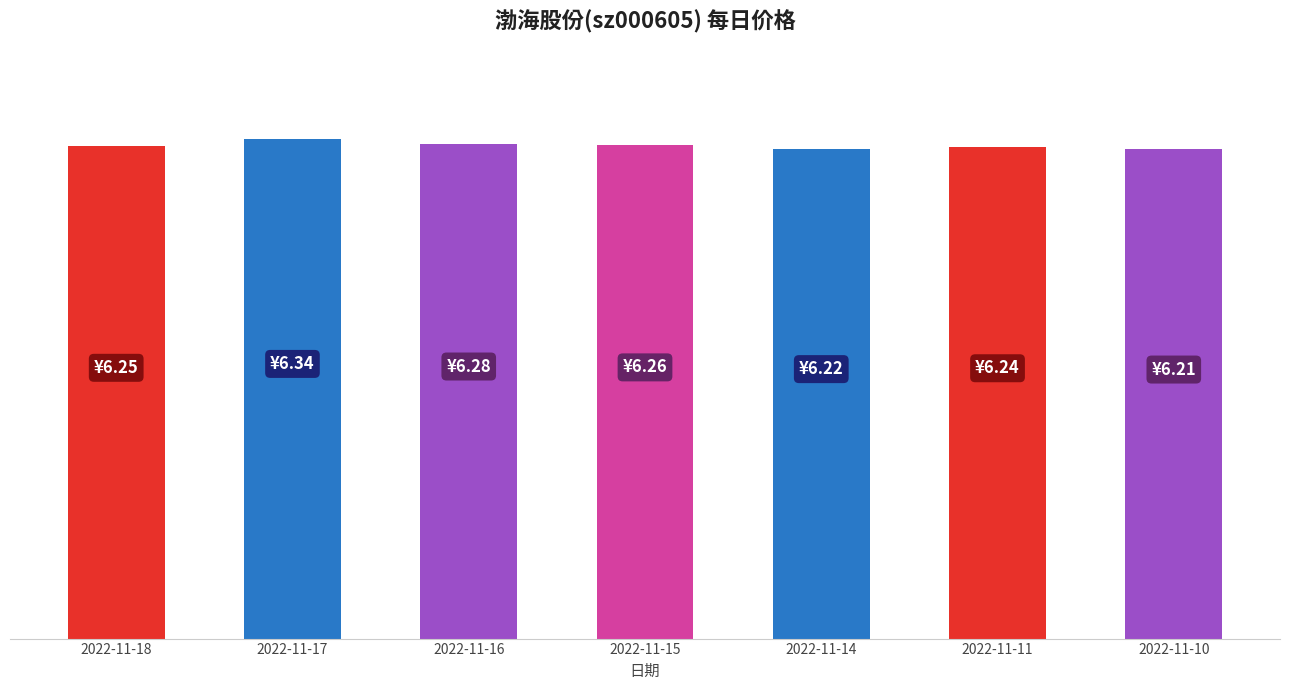

Reading left to right, list all the values displayed in this chart.

2022-11-18=6.2	2022-11-17=6.3	2022-11-16=6.3	2022-11-15=6.3	2022-11-14=6.2	2022-11-11=6.2	2022-11-10=6.2